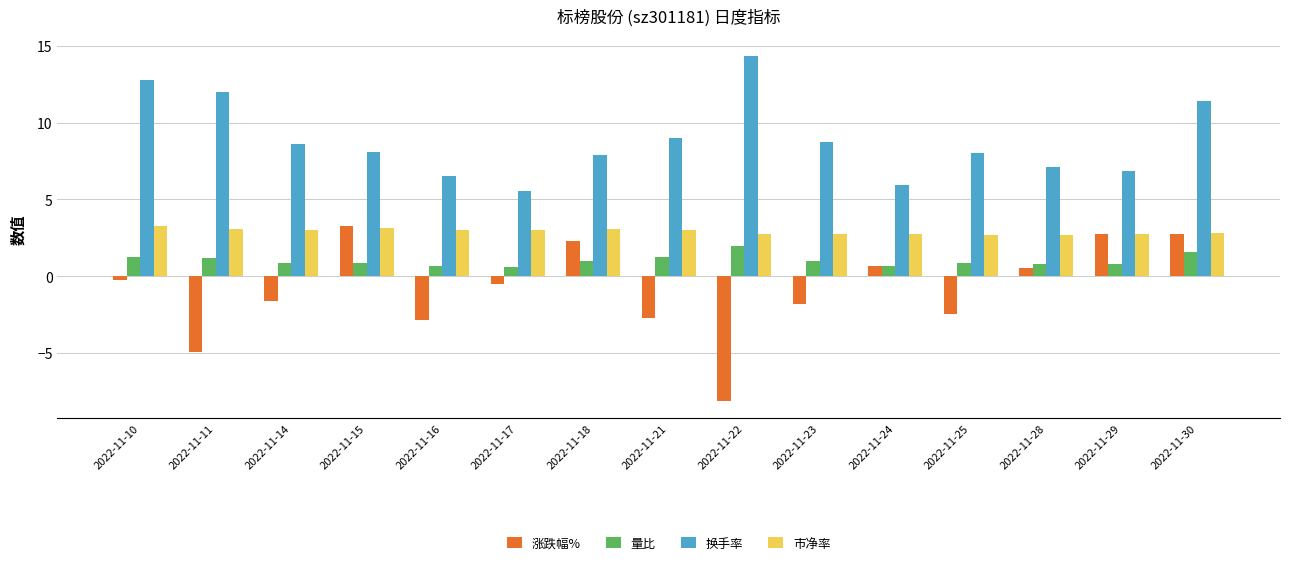

Does the chart contain stacked bars?

No